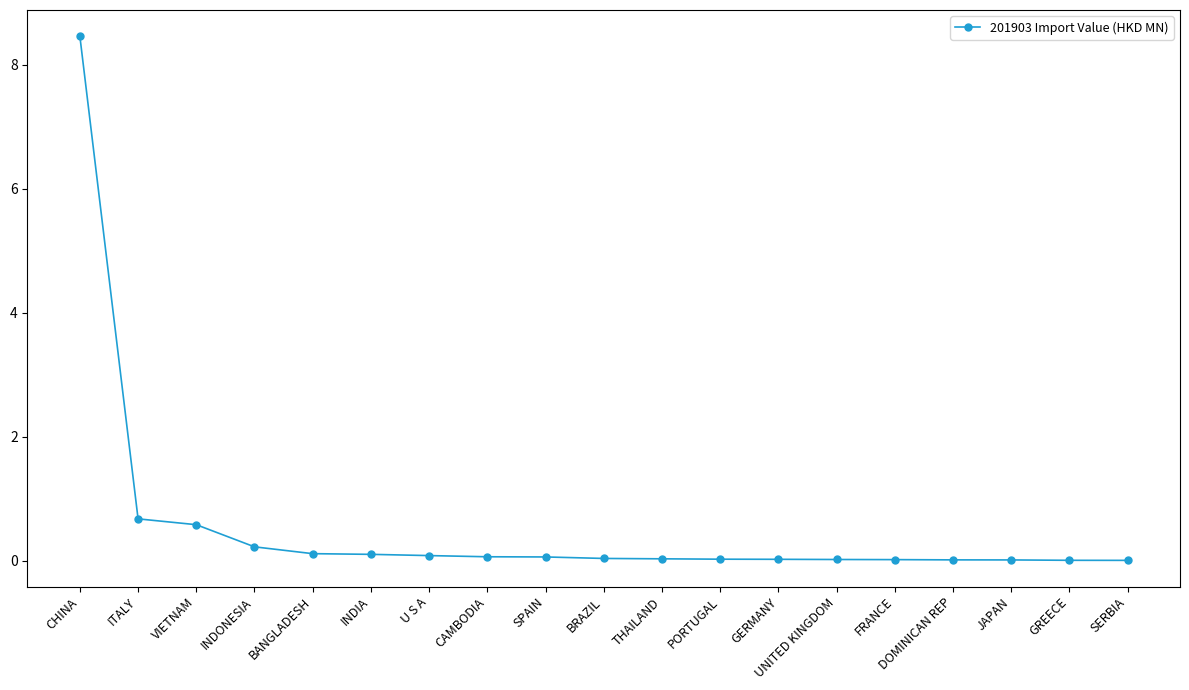

What is the label of the 12th point from the left?

PORTUGAL